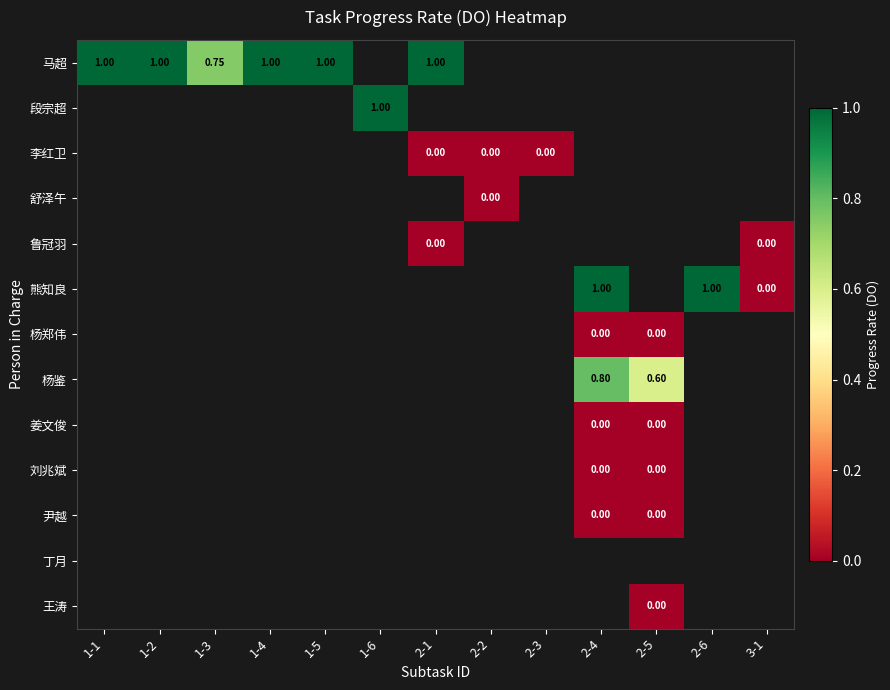

Which series has the largest total across all categories?

马超